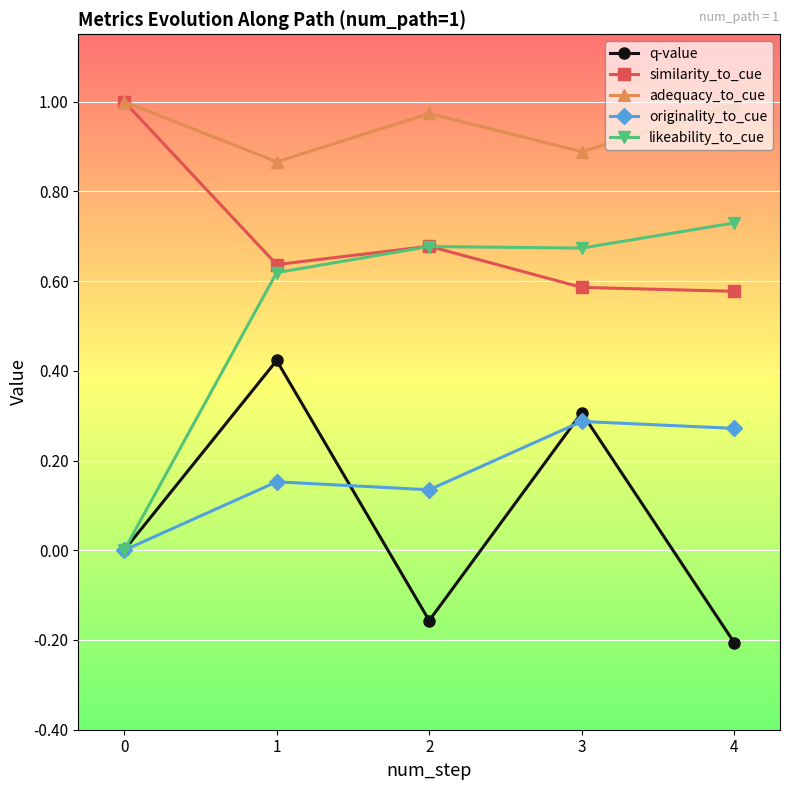

How many lines are shown in the chart?

5